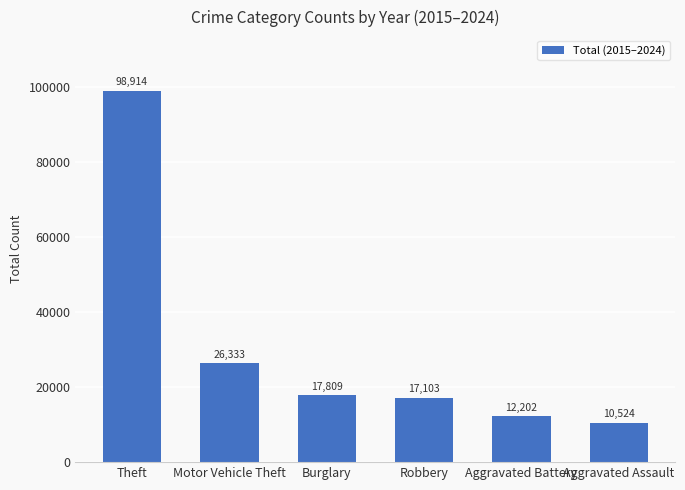

Reading left to right, what are all the values shown in this chart?

Theft=98914	Motor Vehicle Theft=26333	Burglary=17809	Robbery=17103	Aggravated Battery=12202	Aggravated Assault=10524